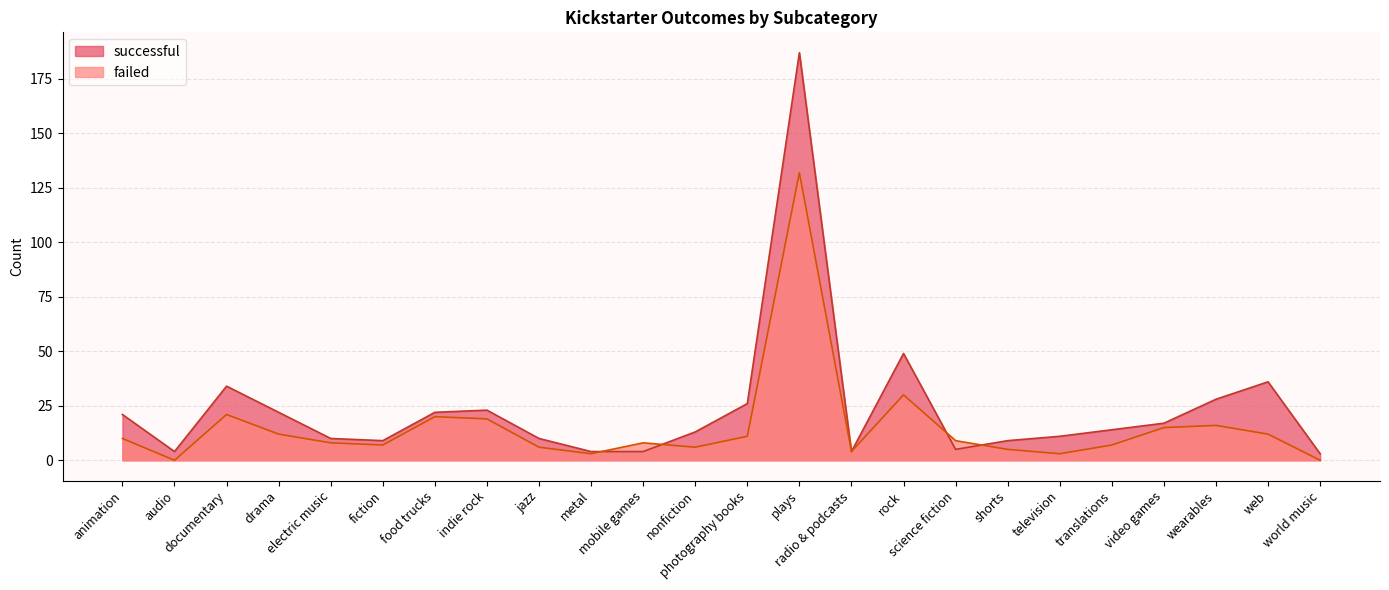

True or false: failed has more than 0 points higher than both neighbors.

True